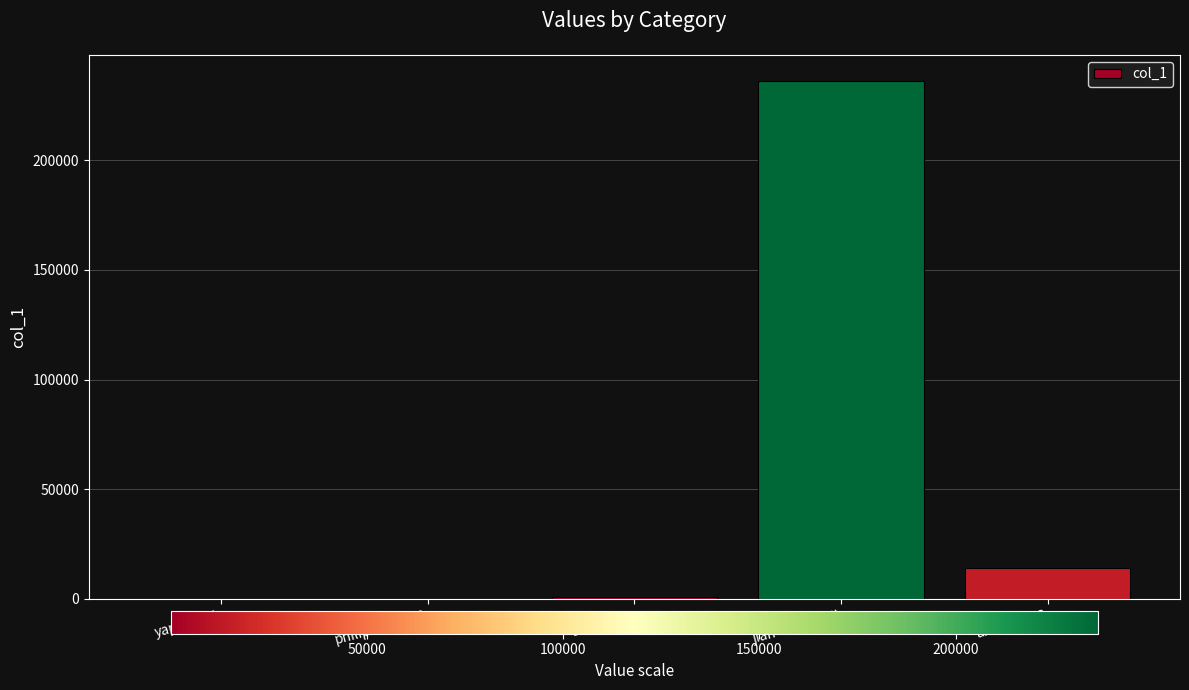

The value at amei-38-53 is 14164. True or false?

True